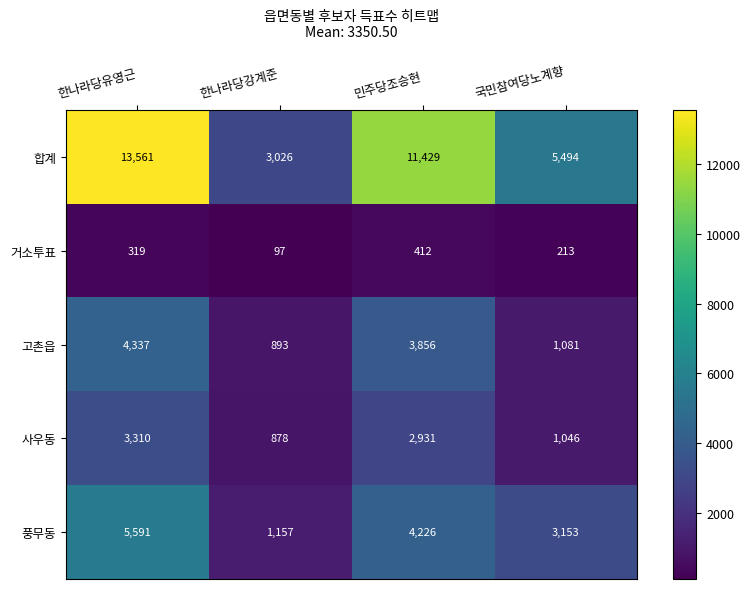

List the series in order of their peak value, highest first.

합계, 풍무동, 고촌읍, 사우동, 거소투표